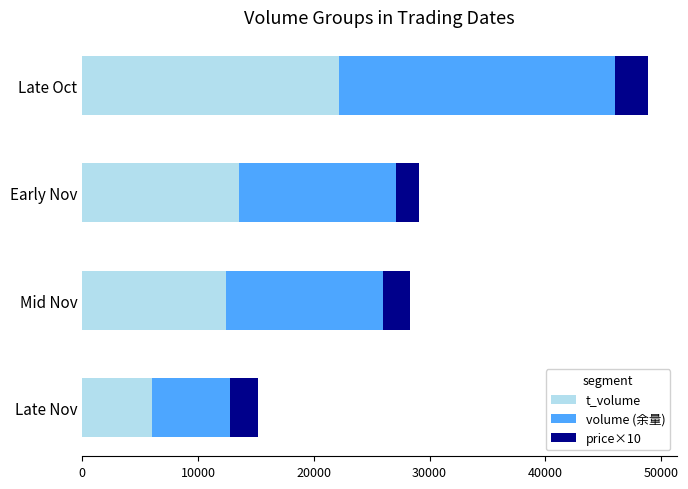

What is the highest value of the t_volume series?

22193